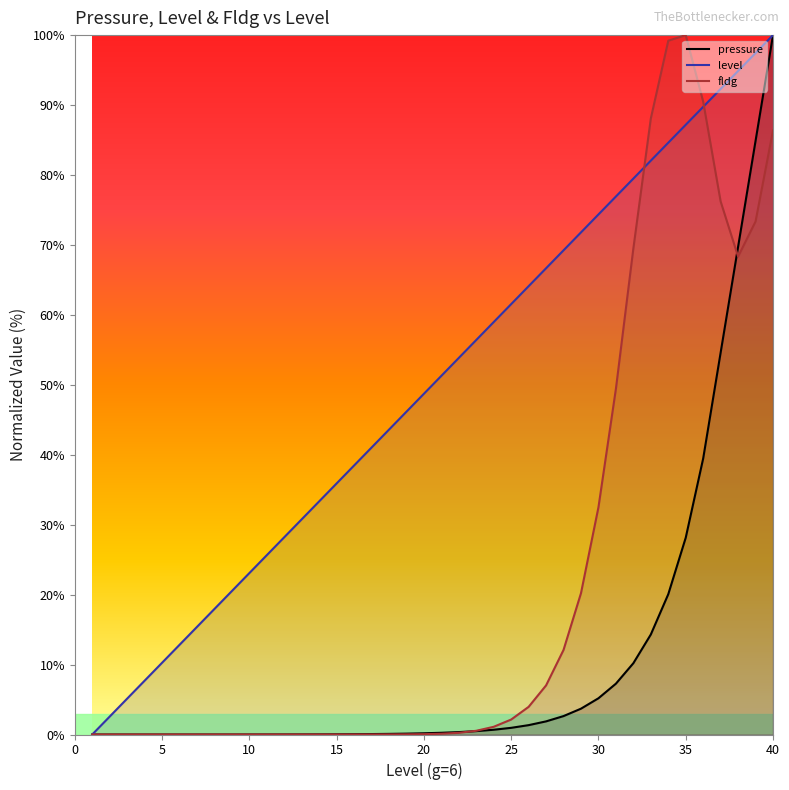

Reading left to right, list all the values displayed in this chart.

pressure: 1=0.0	2=0.0	3=0.0	4=0.0	5=0.0	6=0.0	7=0.0	8=0.0	9=0.0	10=0.0	11=0.0	12=0.0	13=0.0	14=0.0	15=0.0	16=0.0	17=0.1	18=0.1	19=0.1	20=0.2	21=0.2	22=0.3	23=0.5	24=0.7	25=1.0	26=1.3	27=1.9	28=2.6	29=3.7	30=5.2	31=7.3	32=10.2	33=14.3	34=20.1	35=28.1	36=39.5	37=54.6	38=69.7	39=84.9	40=100.0
level: 1=0.0	2=2.6	3=5.1	4=7.7	5=10.3	6=12.8	7=15.4	8=17.9	9=20.5	10=23.1	11=25.6	12=28.2	13=30.8	14=33.3	15=35.9	16=38.5	17=41.0	18=43.6	19=46.2	20=48.7	21=51.3	22=53.8	23=56.4	24=59.0	25=61.5	26=64.1	27=66.7	28=69.2	29=71.8	30=74.4	31=76.9	32=79.5	33=82.1	34=84.6	35=87.2	36=89.7	37=92.3	38=94.9	39=97.4	40=100.0
fldg: 1=0.0	2=0.0	3=0.0	4=0.0	5=0.0	6=0.0	7=0.0	8=0.0	9=0.0	10=0.0	11=0.0	12=0.0	13=0.0	14=0.0	15=0.0	16=0.0	17=0.0	18=0.0	19=0.0	20=0.0	21=0.1	22=0.2	23=0.5	24=1.1	25=2.1	26=4.0	27=7.0	28=12.1	29=20.2	30=32.5	31=49.4	32=69.5	33=88.1	34=99.2	35=100.0	36=90.5	37=76.2	38=68.3	39=73.3	40=86.4